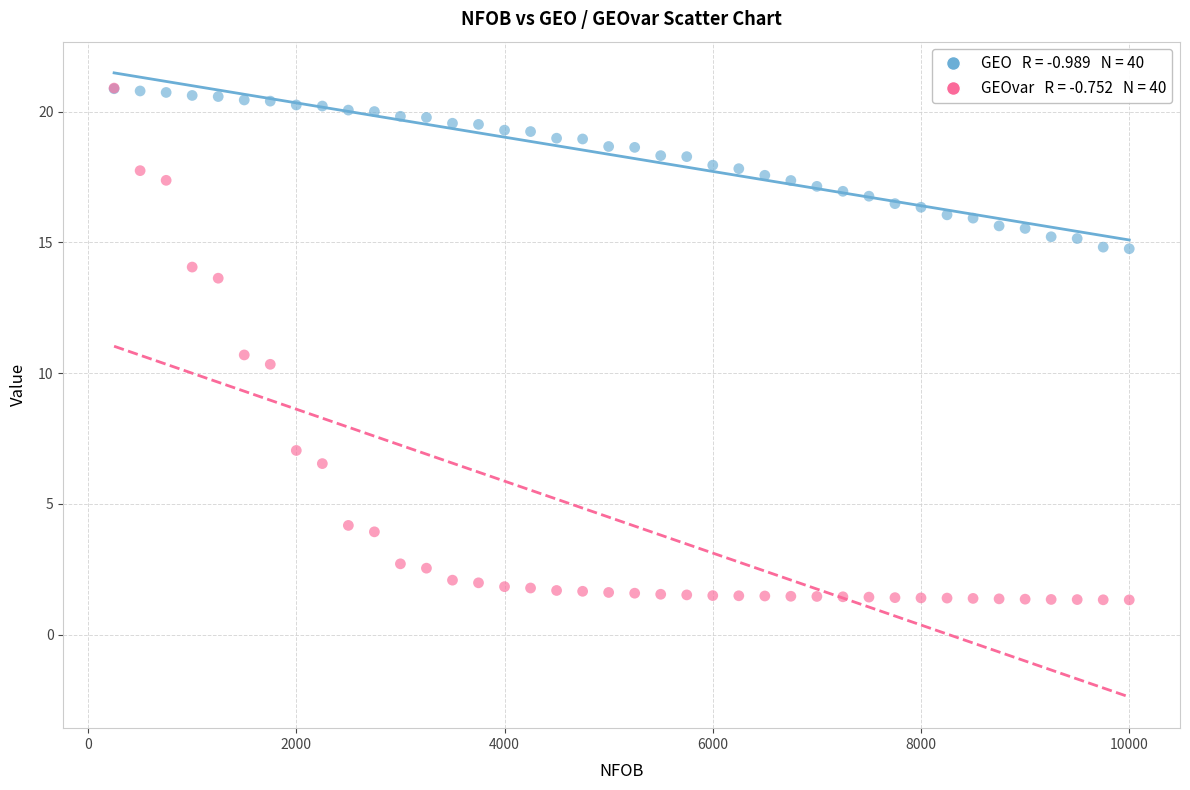

Across all series, what Y value is closest to 11?

10.7